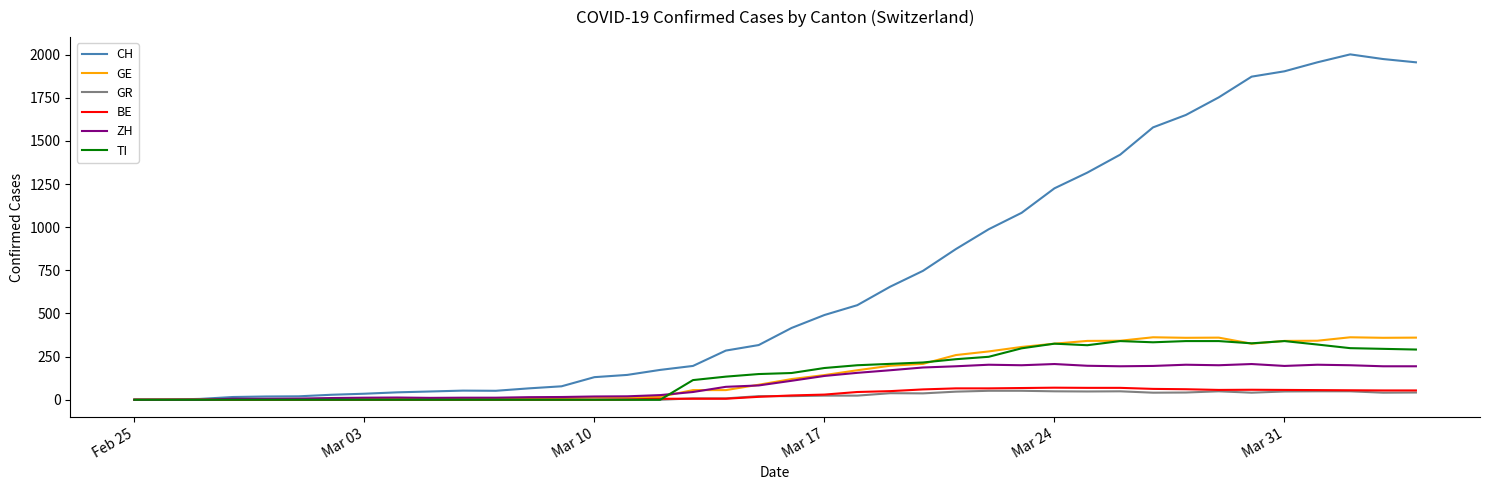

Which series has the largest range (max minus min)?

CH